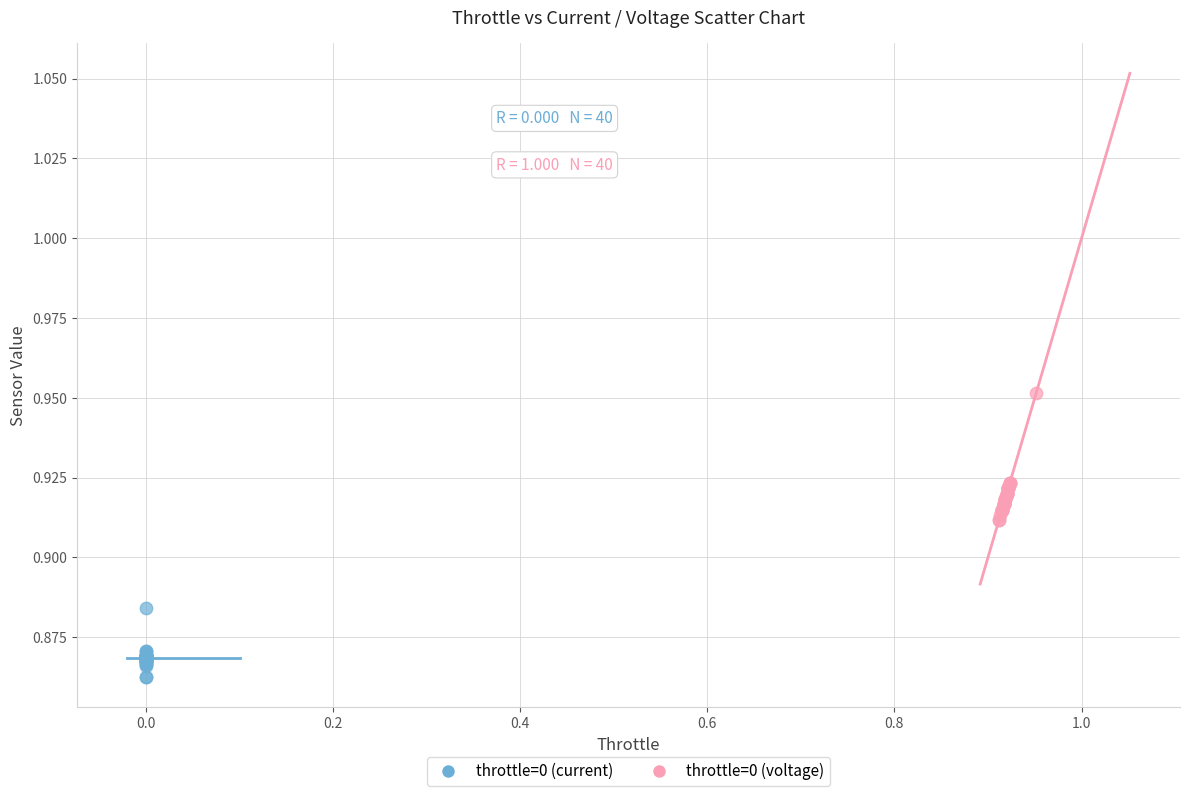

Which series reaches the maximum Y coordinate?

throttle=0 (voltage)